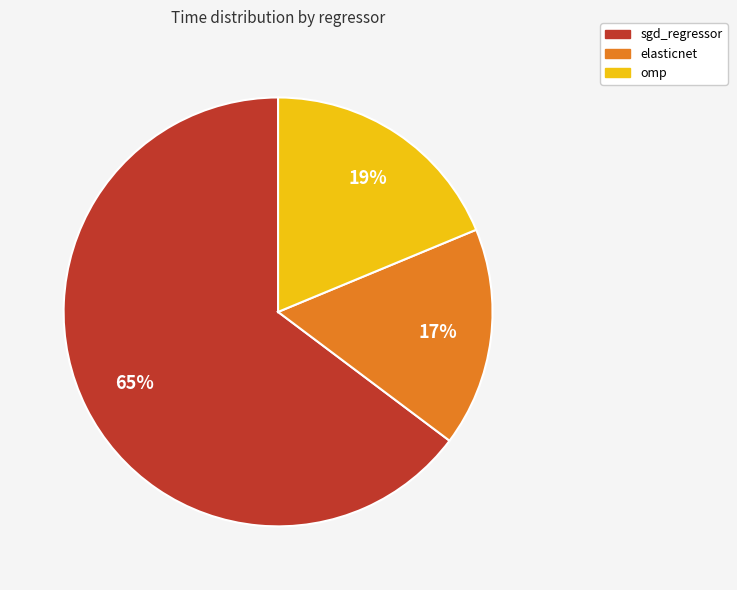

True or false: omp accounts for 19% of the total.

True